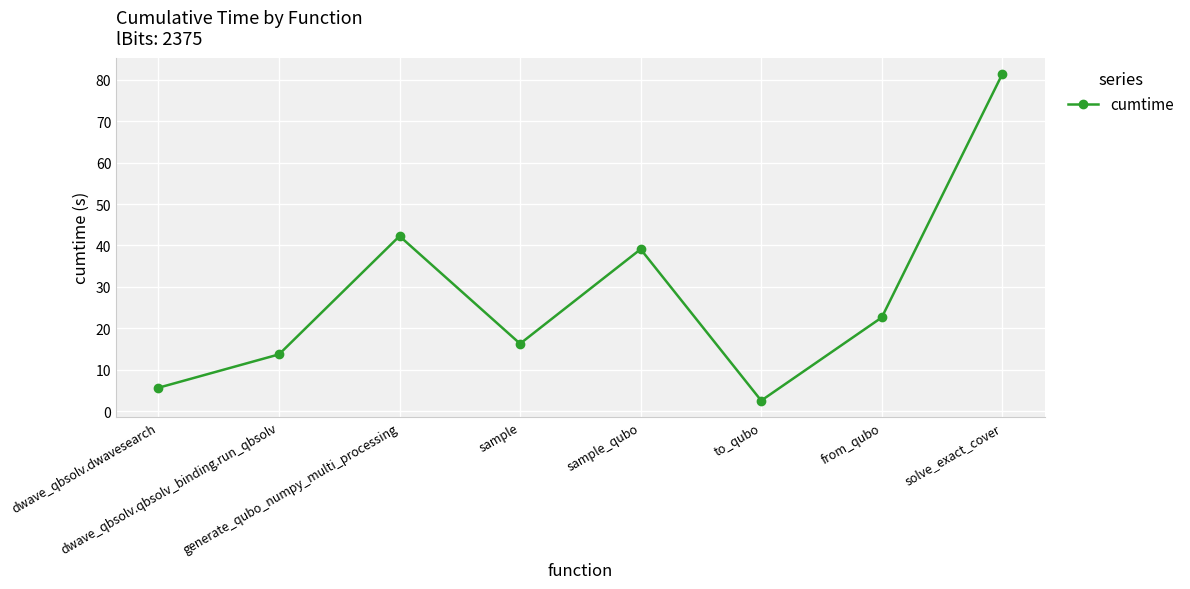

What is the difference between the second highest and minimum values?

39.7